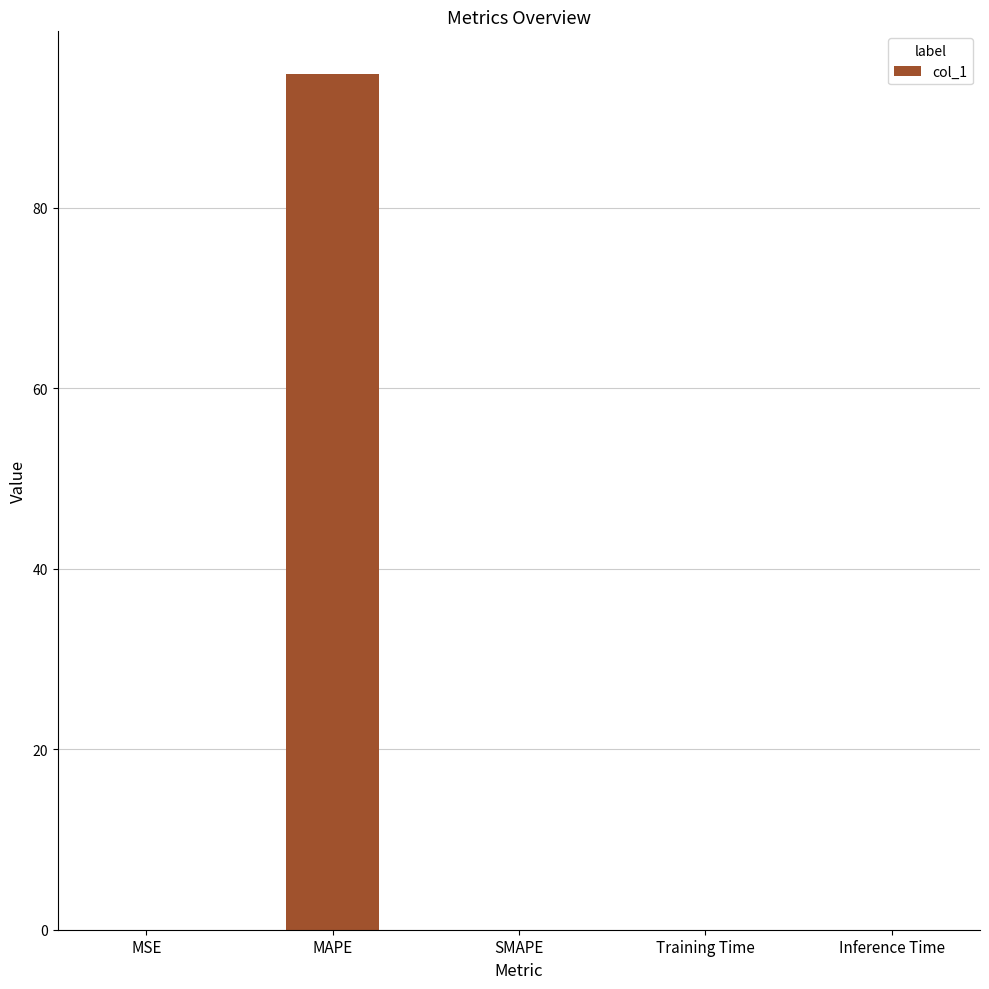

The chart shows a value of 0.0 at Inference Time. True or false?

True